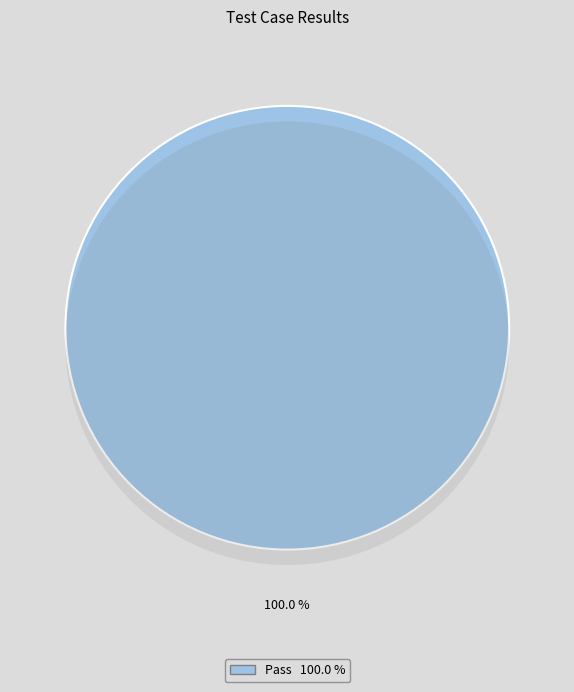

Is there a majority slice in this chart?

Yes